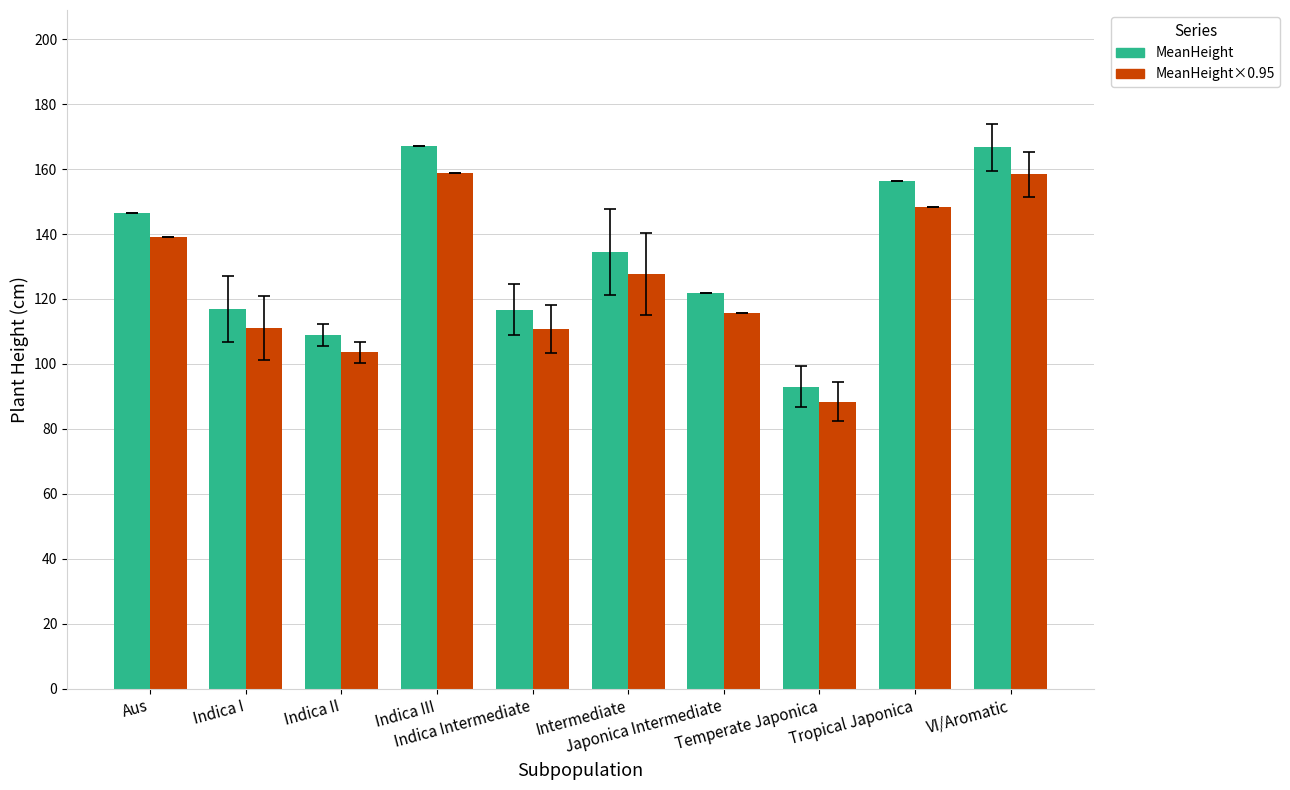

How many bars are there in each group?

2